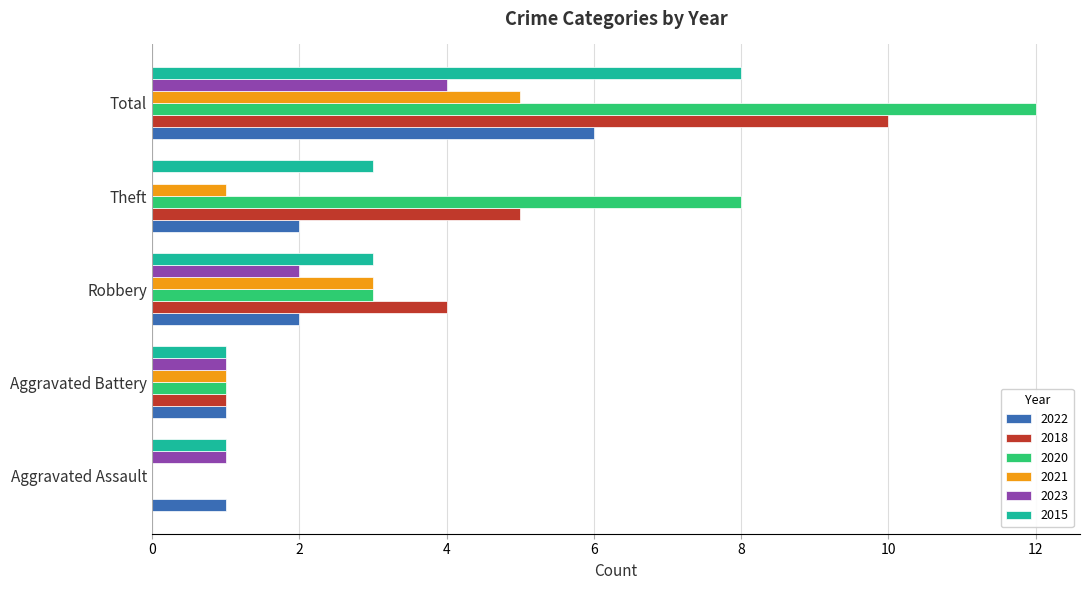

Which series has the largest total across all categories?

2020